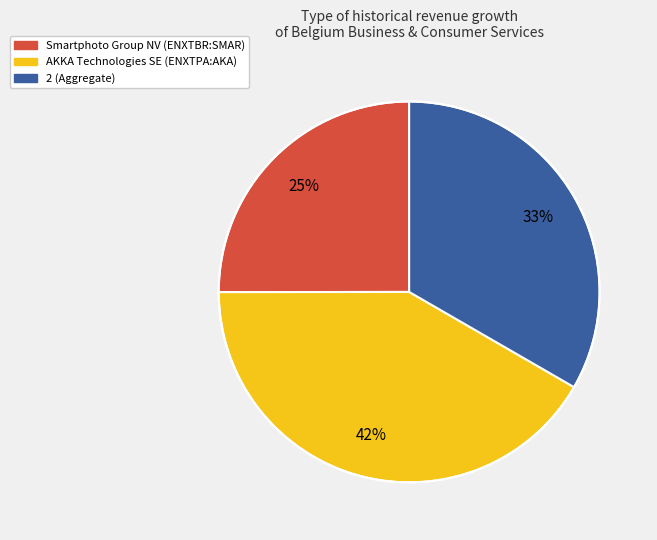

Which has a higher value, 2 or AKKA Technologies SE (ENXTPA:AKA)?

AKKA Technologies SE (ENXTPA:AKA)